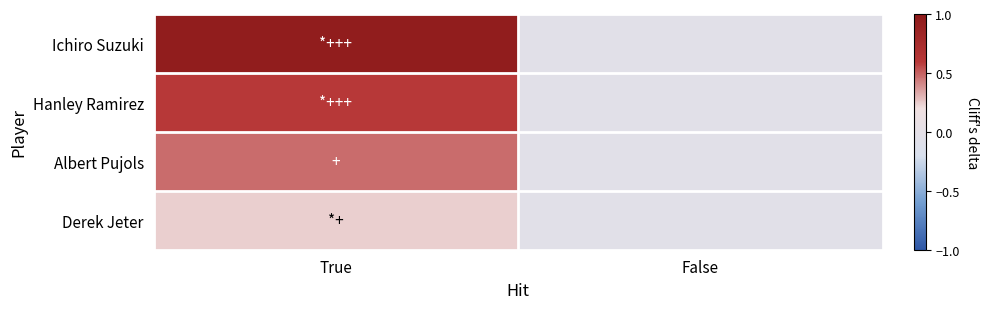

List the series in order of their peak value, highest first.

Ichiro Suzuki, Hanley Ramirez, Albert Pujols, Derek Jeter